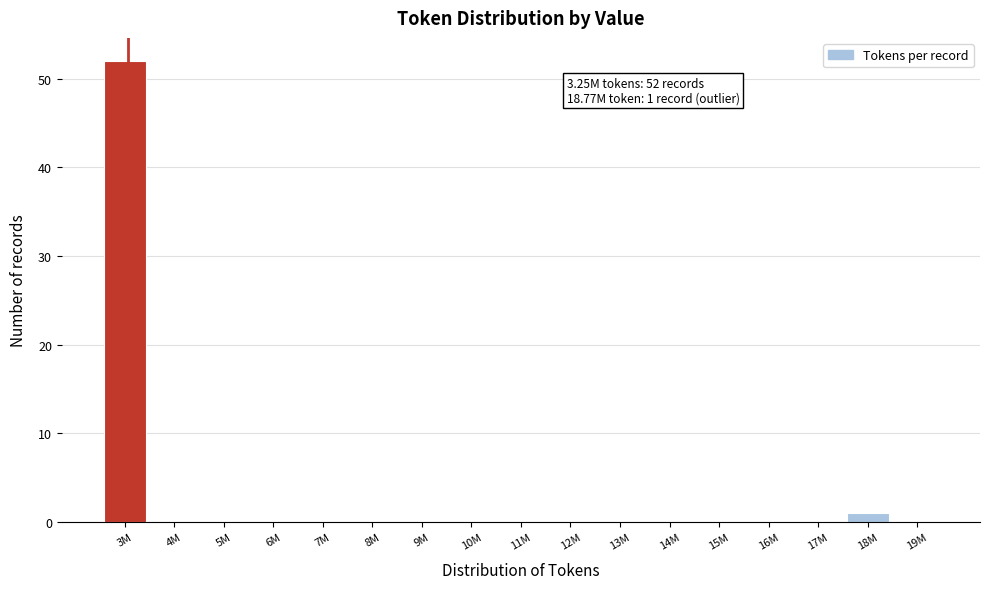

Reading left to right, list all the values displayed in this chart.

3M=52	4M=0	5M=0	6M=0	7M=0	8M=0	9M=0	10M=0	11M=0	12M=0	13M=0	14M=0	15M=0	16M=0	17M=0	18M=1	19M=0